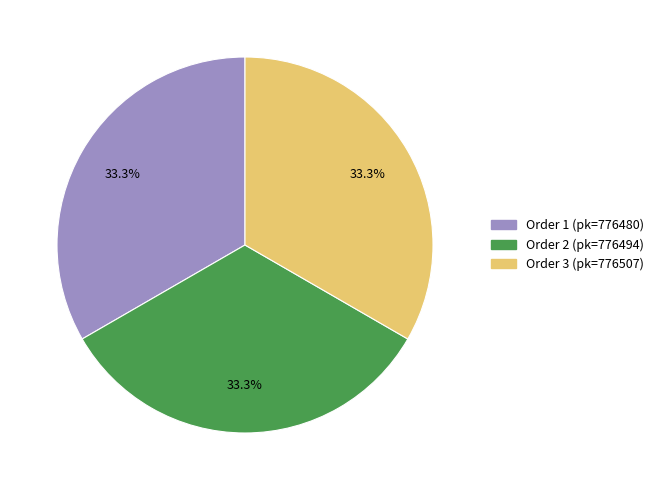

Is there any slice that represents more than half of the pie?

No